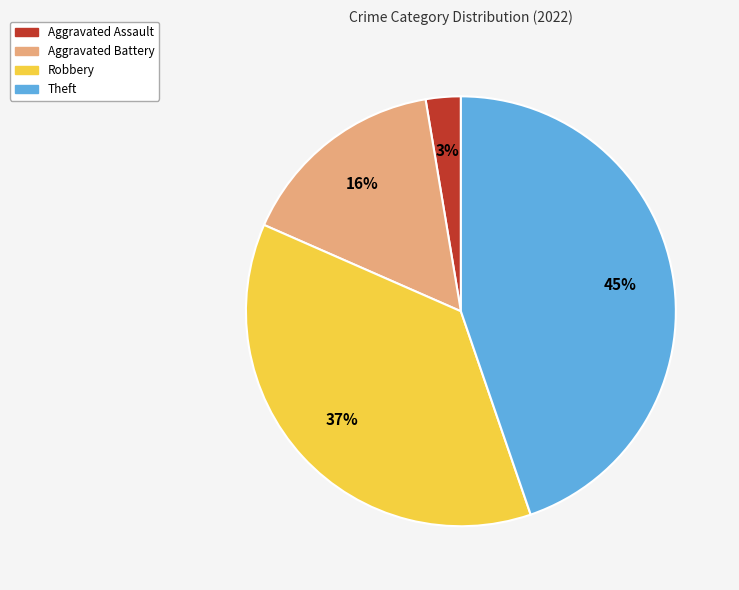

To the nearest percent, what portion does Aggravated Battery represent?

16%